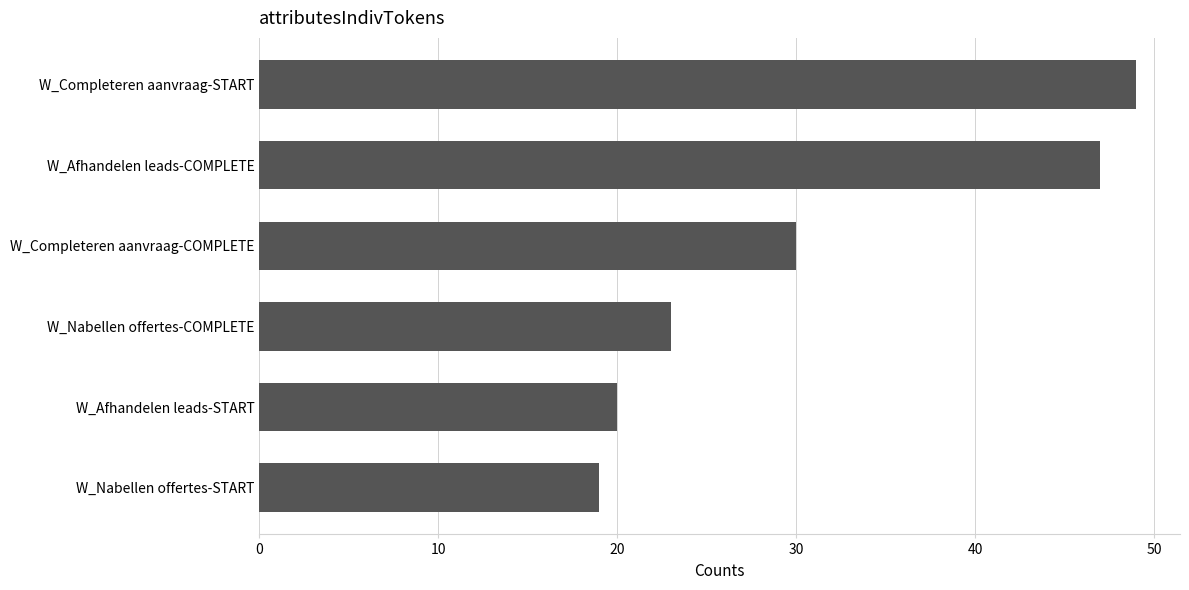

The chart shows a value of 82 at W_Completeren aanvraag-START. True or false?

False